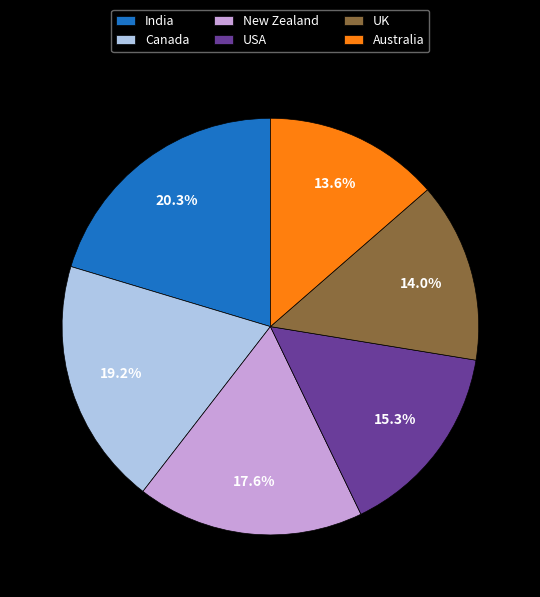

What percentage do India and Canada together represent?

39.5%